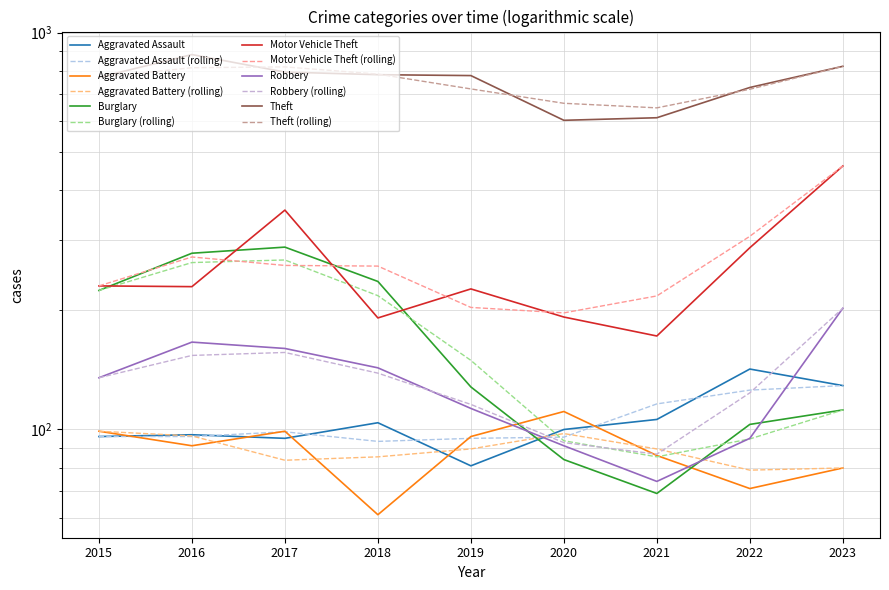

Rank the series at 2016 from highest to lowest value.

Theft, Burglary, Motor Vehicle Theft, Robbery, Aggravated Assault, Aggravated Battery